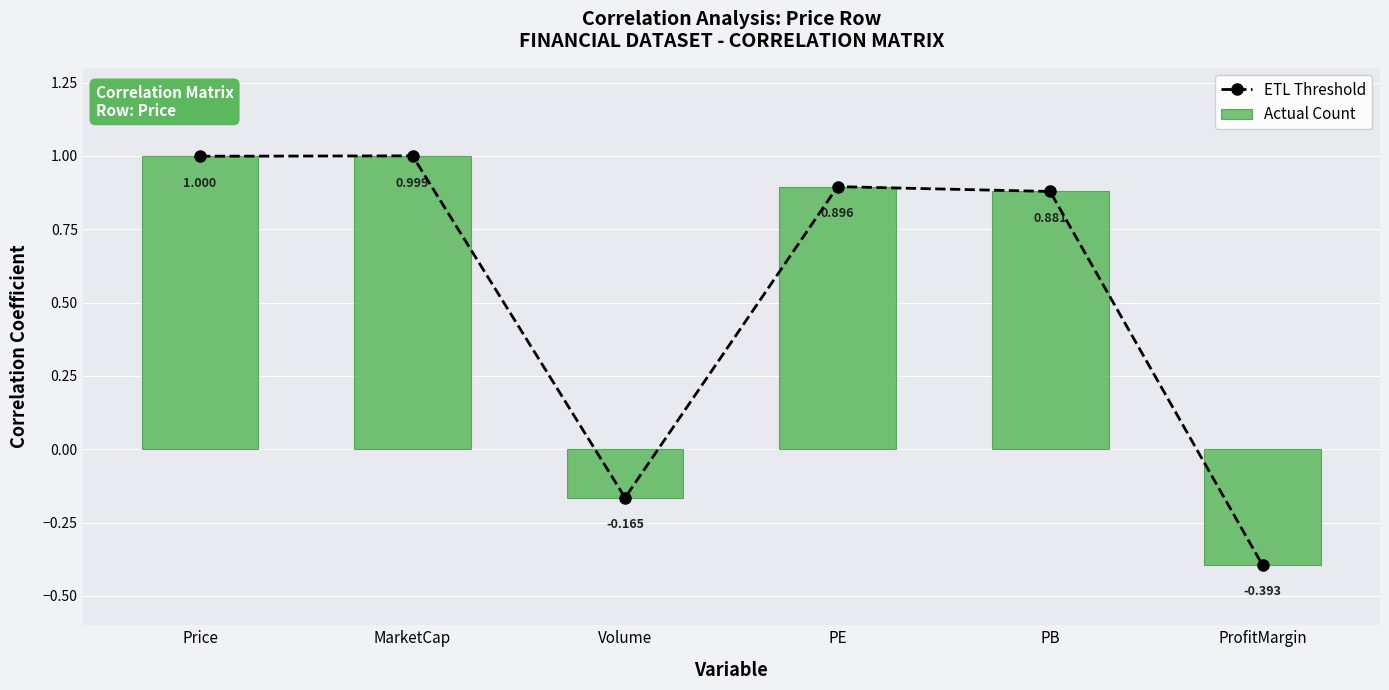

Is it true that Actual Count equals 0.5 at PB?

False